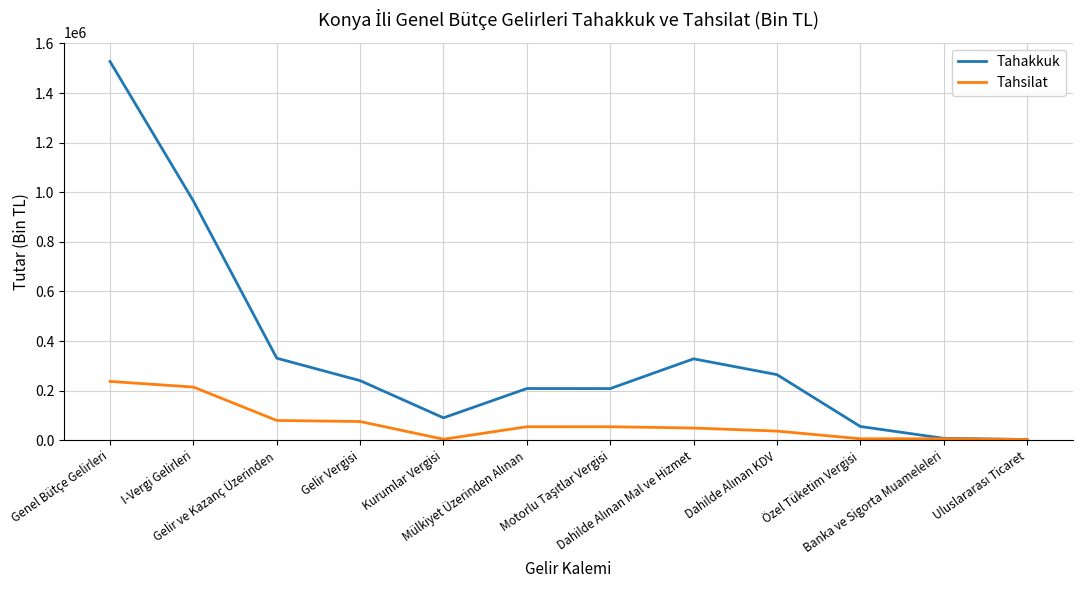

List the series in order of their peak value, lowest first.

Tahsilat, Tahakkuk